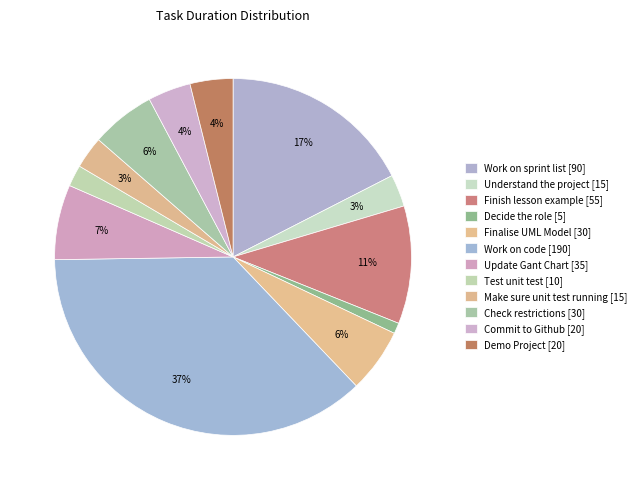

Is it true that Check restrictions is 21% of the pie?

False